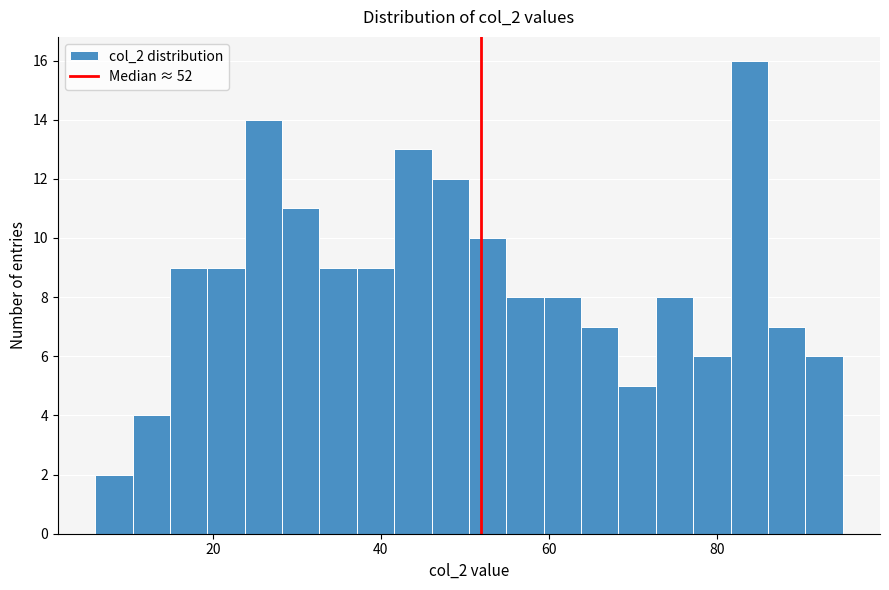

Read against the x-axis, roughly where is the centre of the tallest bar?

84